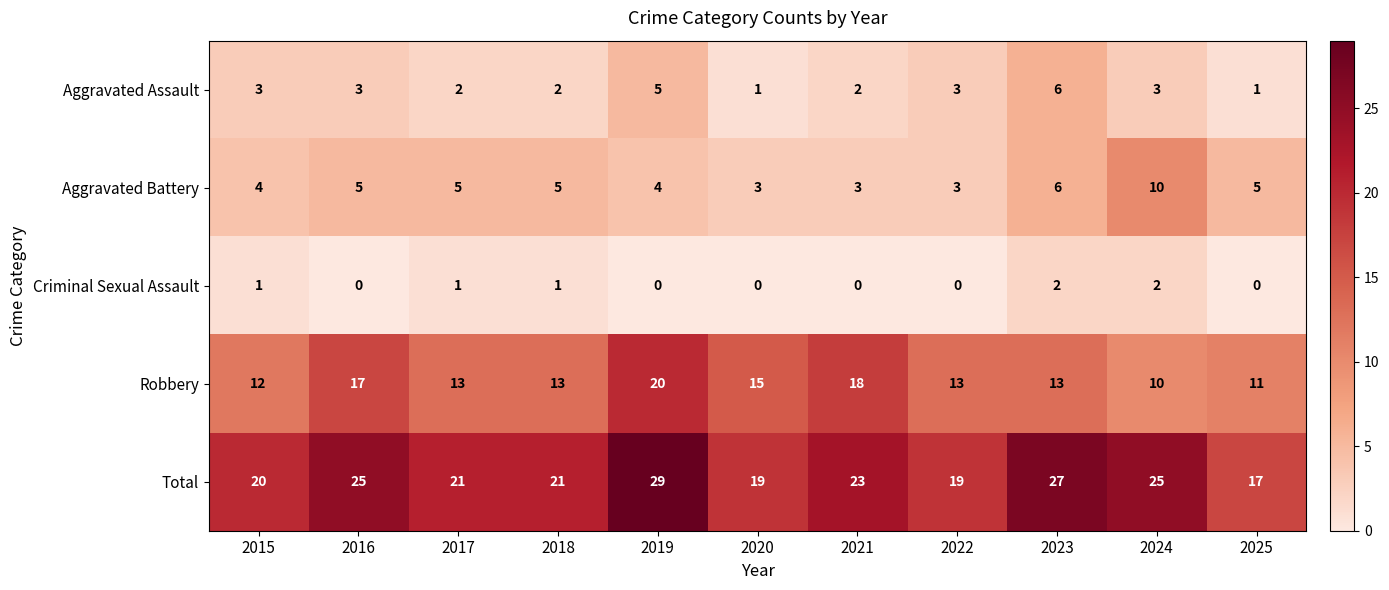

What is the total value across all series at 2020?

38